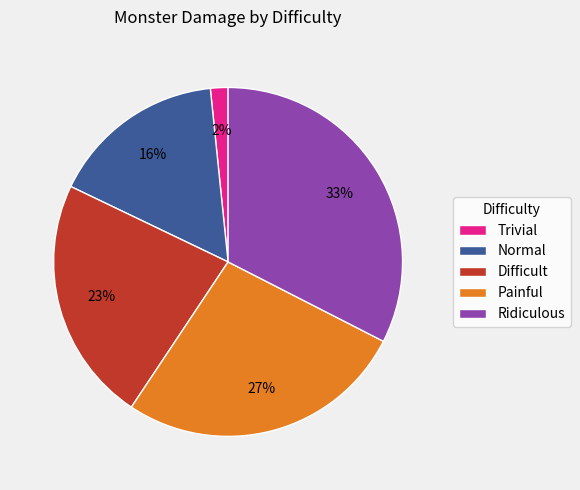

Is there any slice that represents more than half of the pie?

No